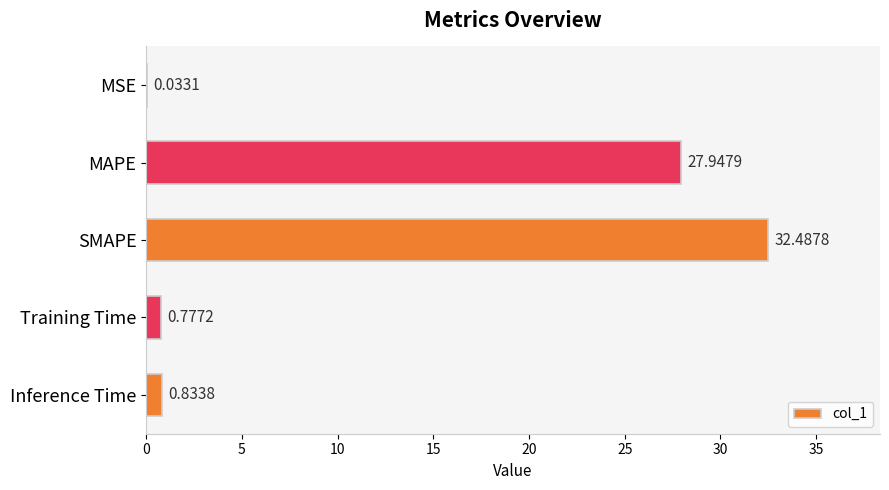

At which label is the value closest to 16?

MAPE